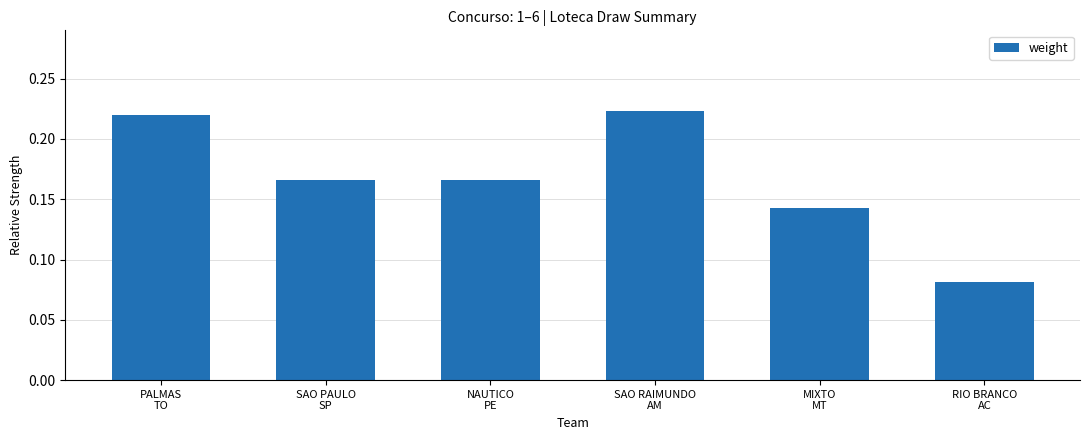

What is the sum of all values?

1.0